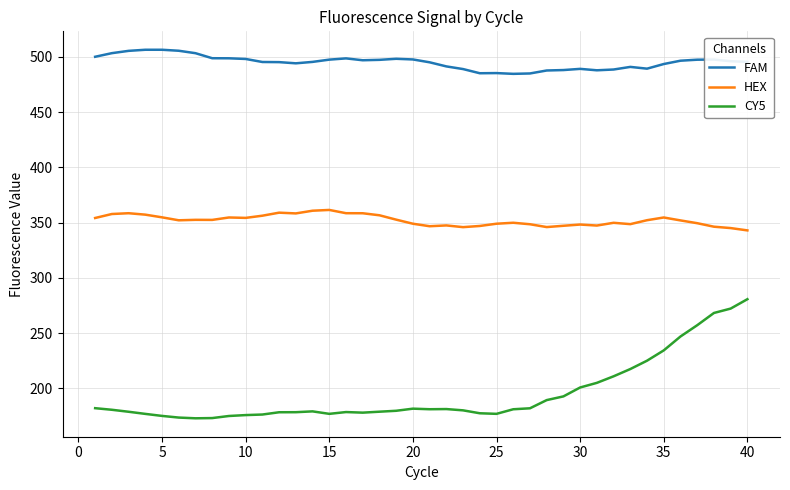

True or false: FAM and CY5 cross at least once.

False